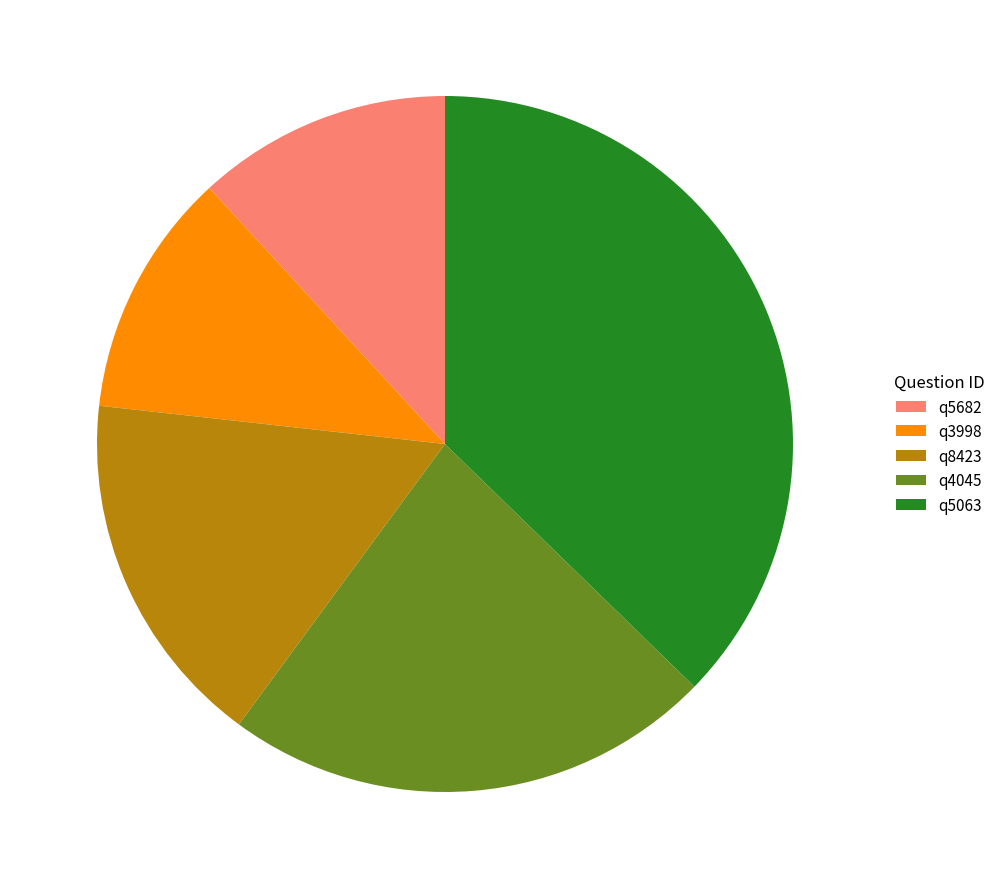

Which category has the biggest portion of the pie?

q5063